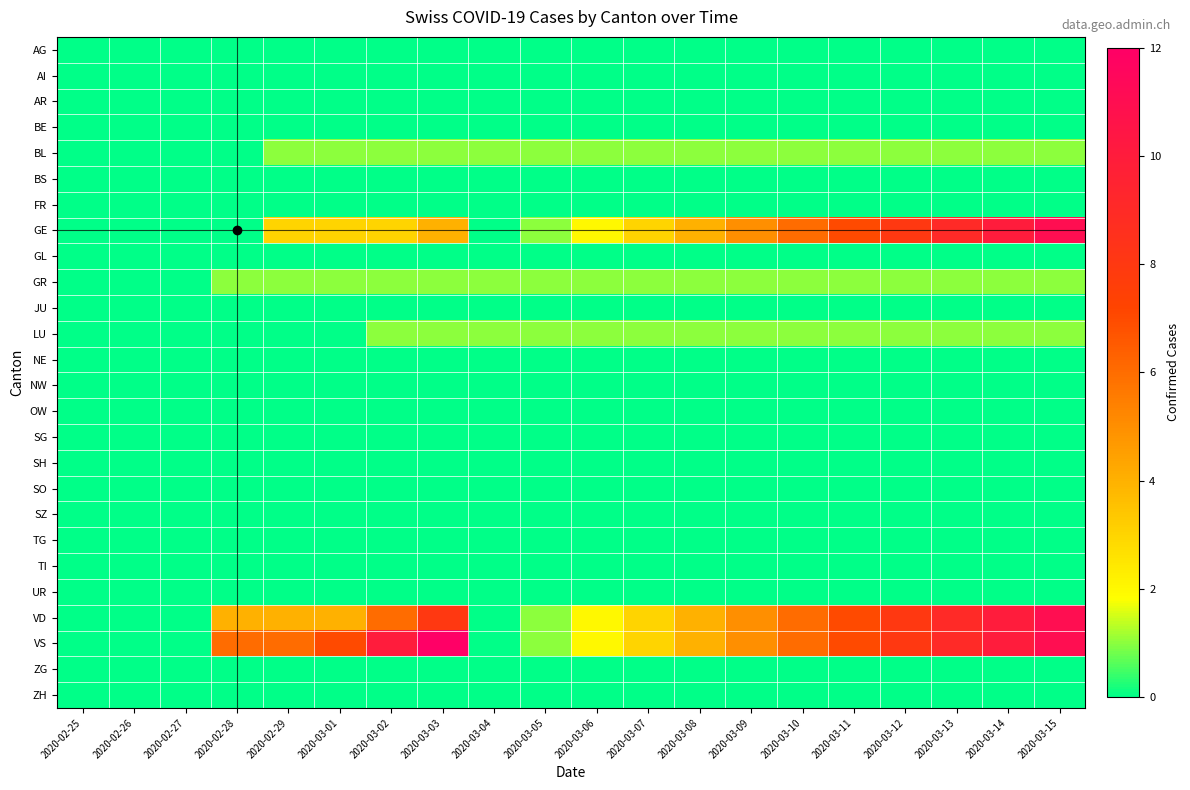

What is the total value across all series at 2020-03-07?

12